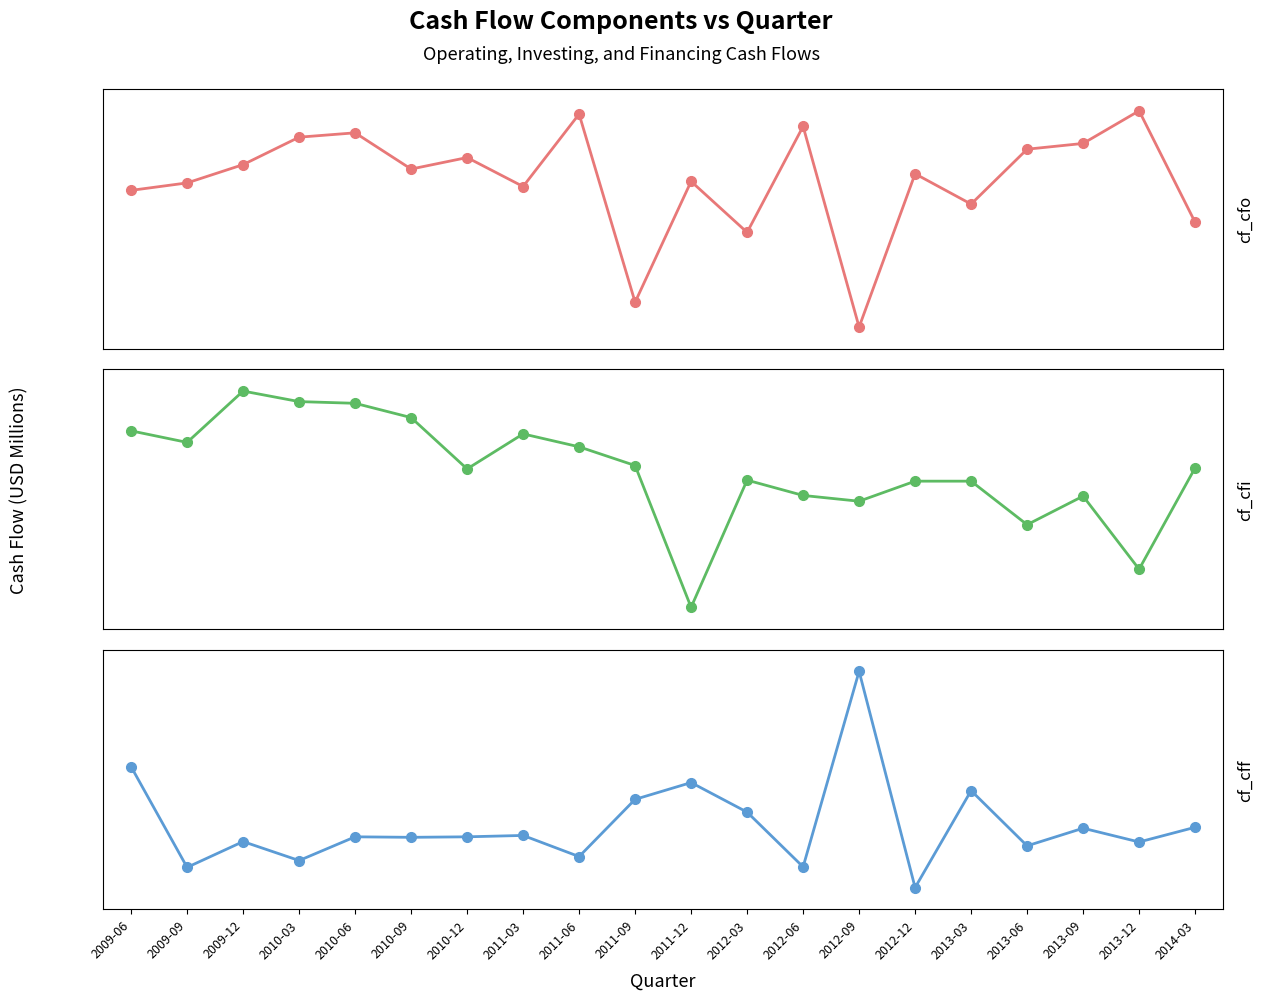

Does the chart display data point markers on the line(s)?

Yes